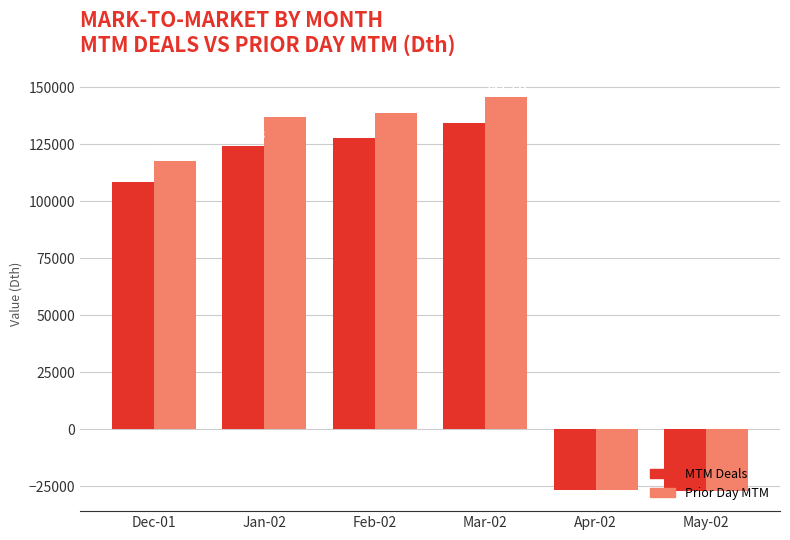

Which category has the lowest value in the MTM Deals series?

May-02